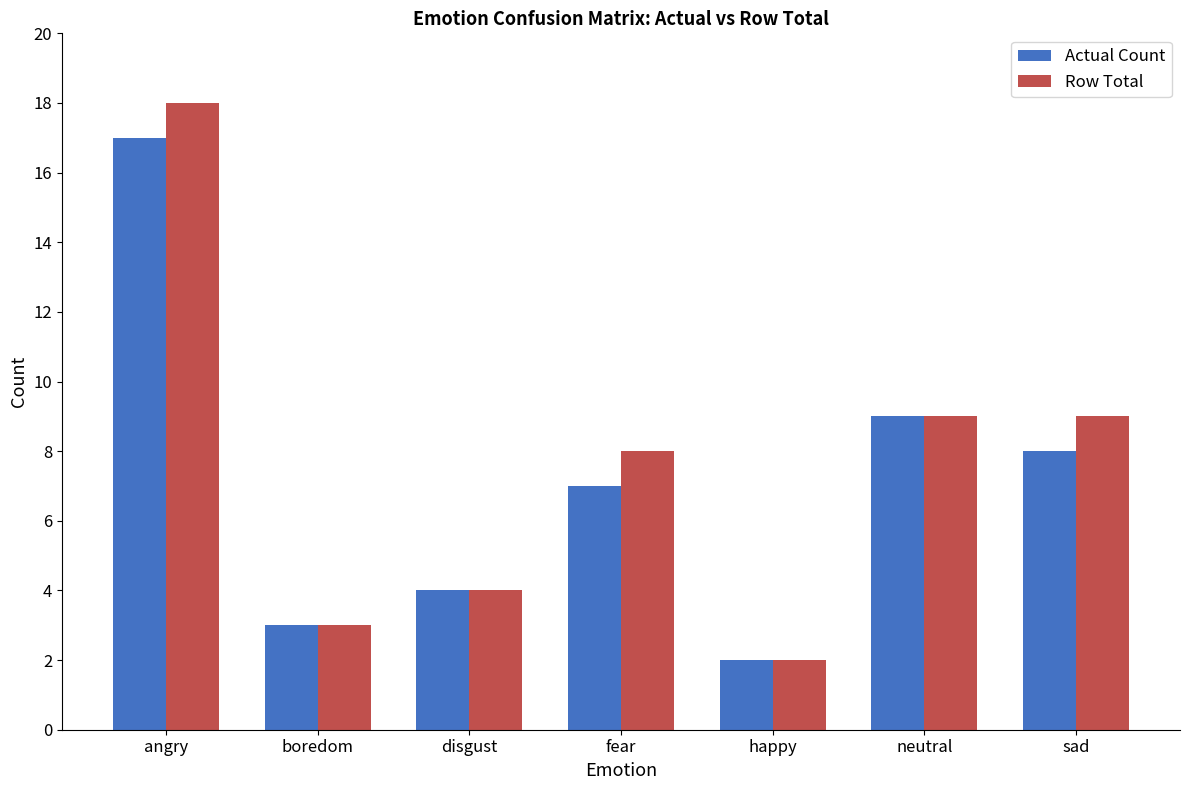

Reading right to left, list all the values displayed in this chart.

Actual Count: 8	9	2	7	4	3	17
Row Total: 9	9	2	8	4	3	18